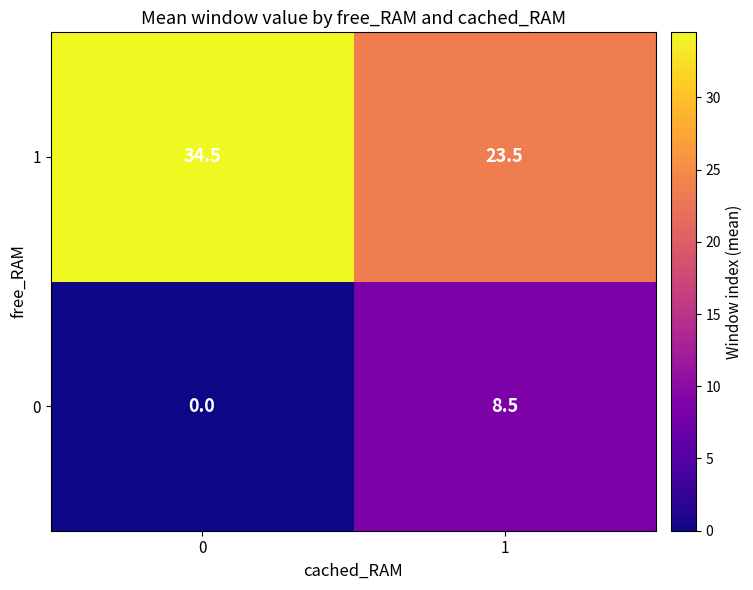

Which series changed the most between 0 and 1?

1